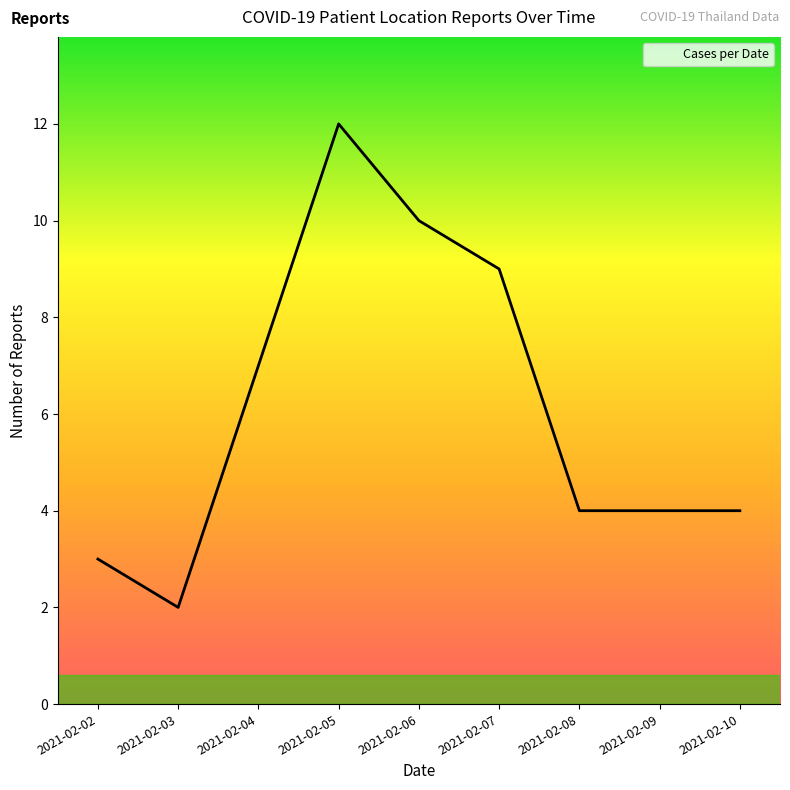

Approximately how many times larger is the value at 2021-02-08 compared to 2021-02-05?

0.3